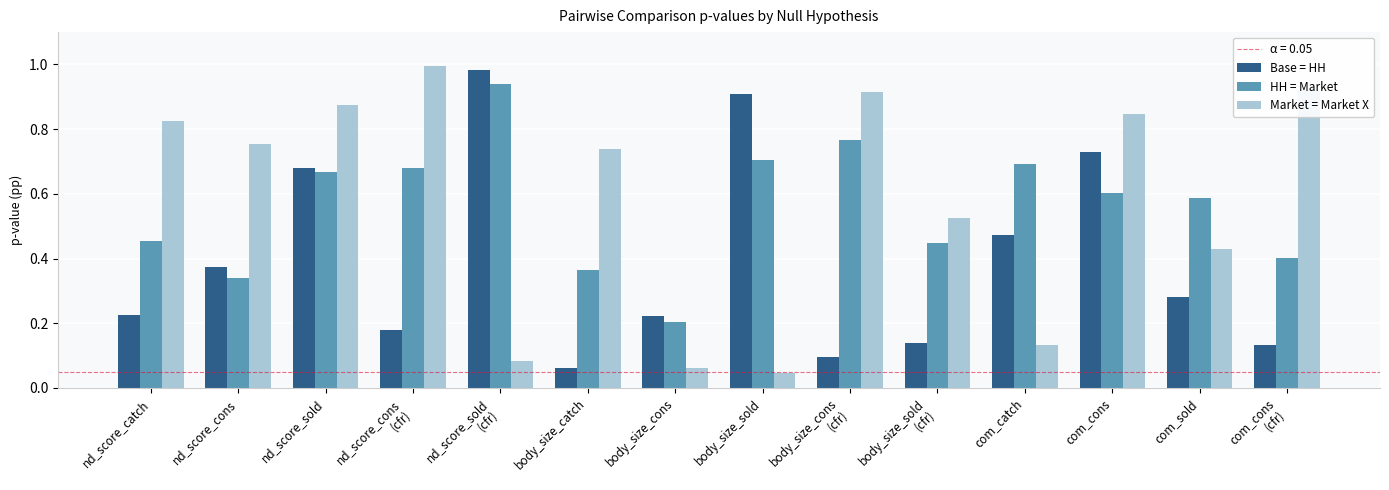

Which category has the lowest value in the HH = Market series?

body_size_cons